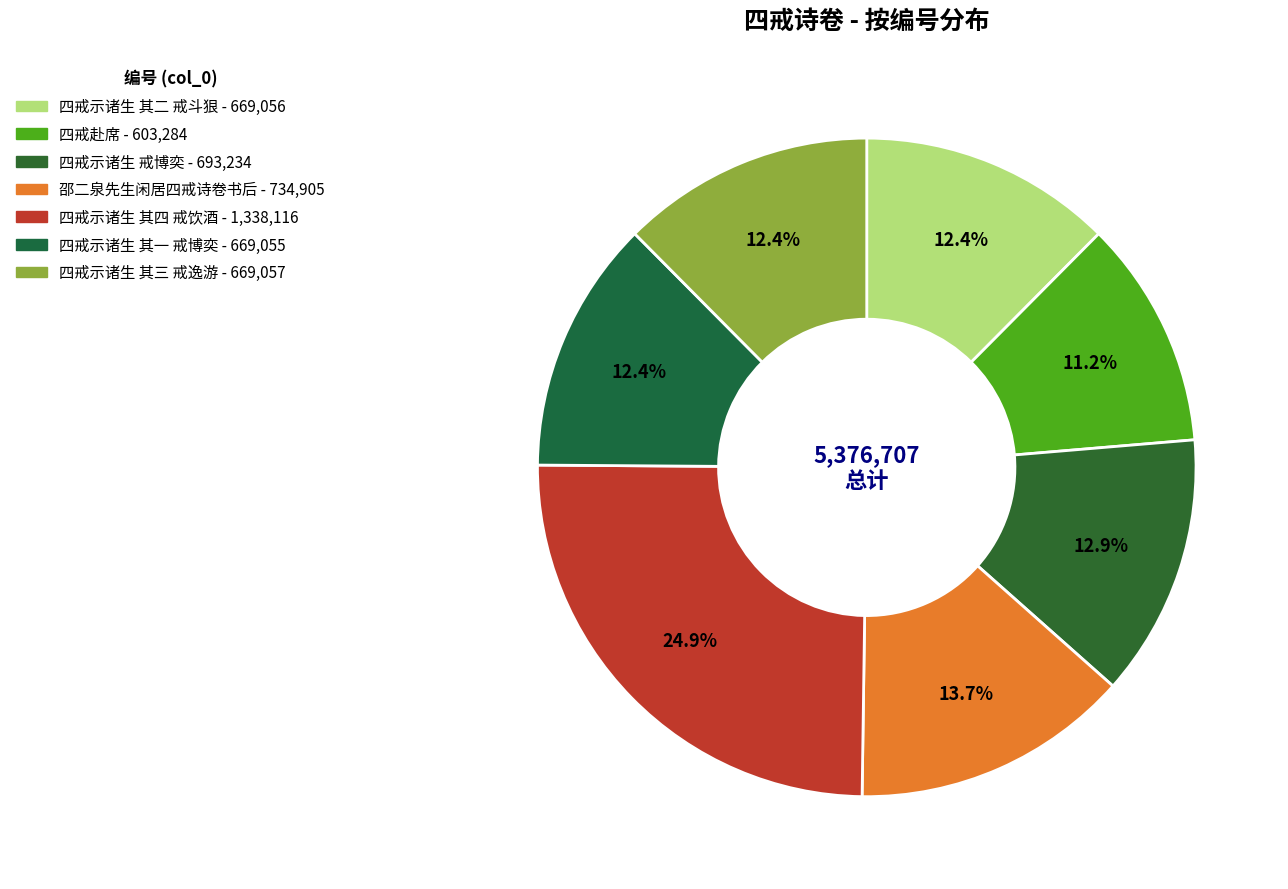

Count the number of slices in the pie.

7